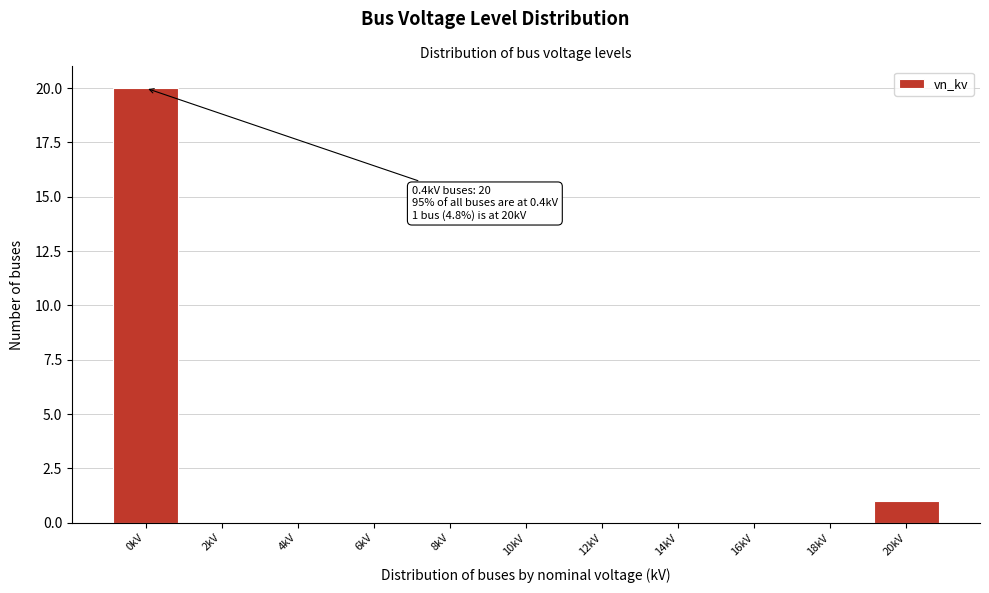

Reading left to right, list all the values displayed in this chart.

0kV=20	2kV=0	4kV=0	6kV=0	8kV=0	10kV=0	12kV=0	14kV=0	16kV=0	18kV=0	20kV=1